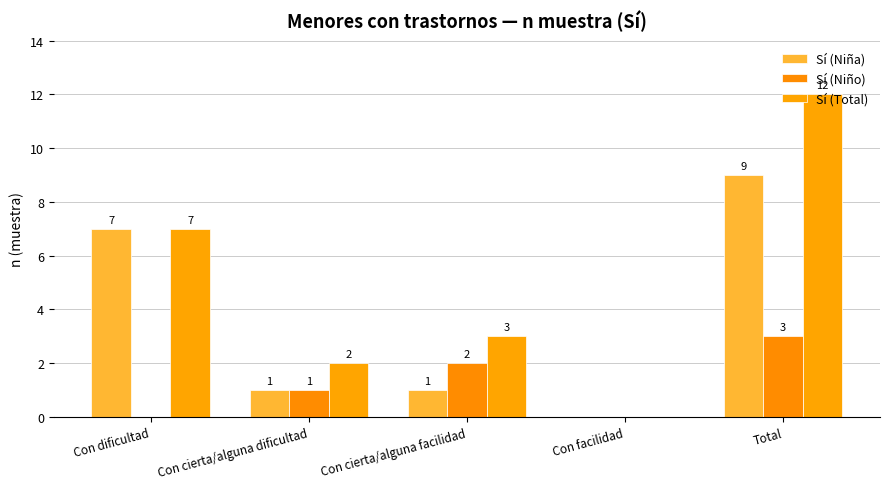

Does the chart contain stacked bars?

No